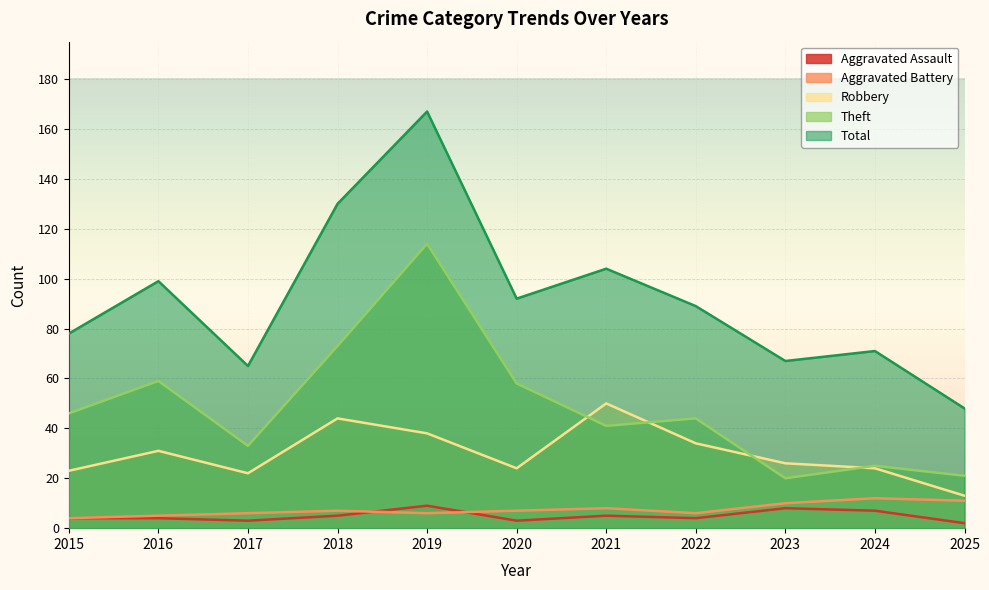

Count the Aggravated Assault values in the range 3 to 7.

8